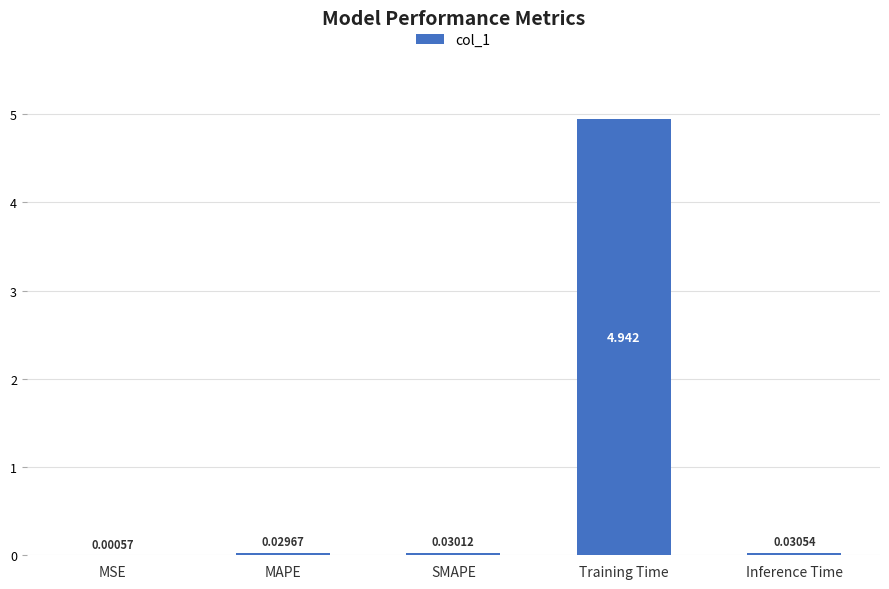

Which label corresponds to the largest value in the chart?

Training Time